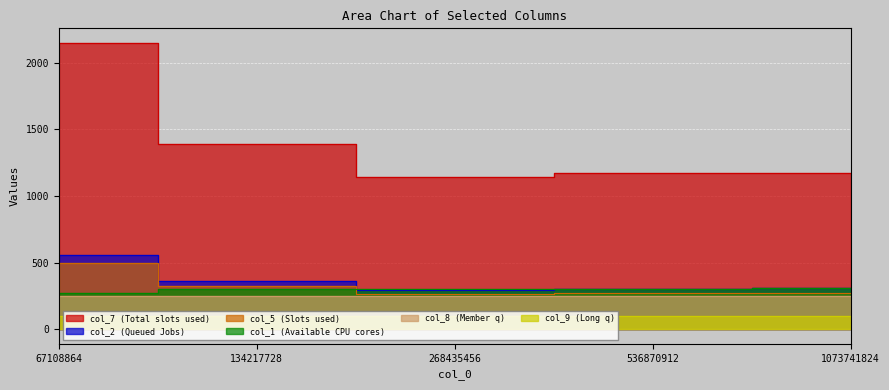

What is the maximum value shown in the chart?

2151.0